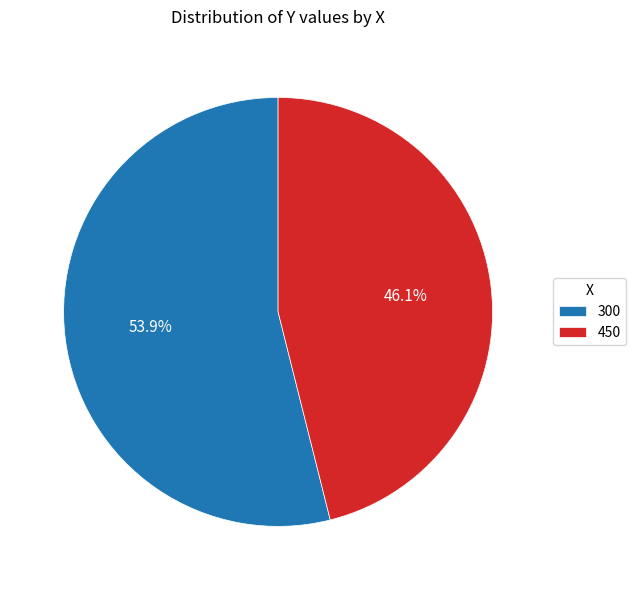

Which category has the smallest portion of the pie?

450